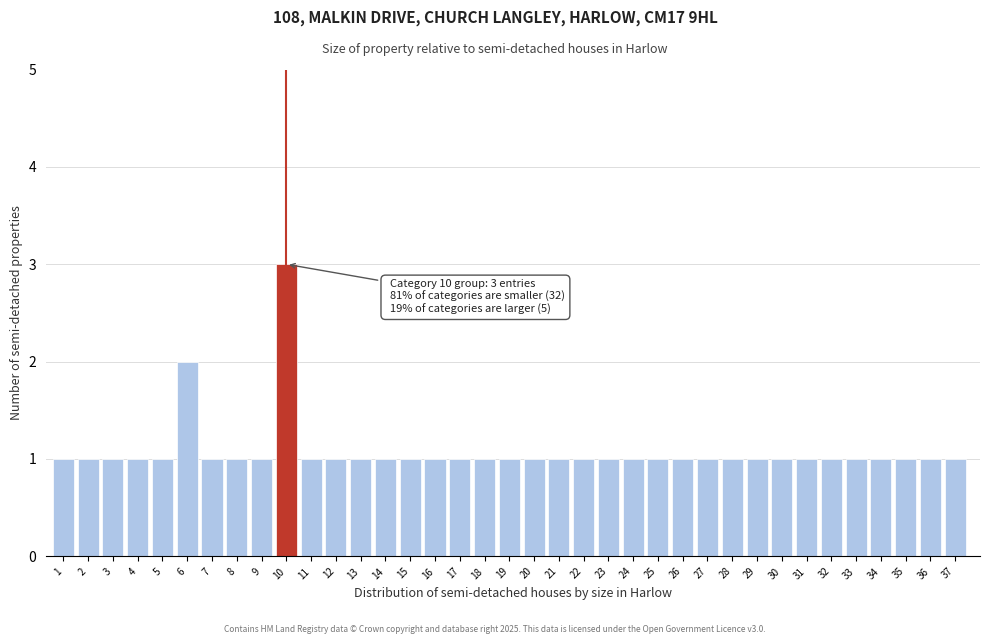

Which label corresponds to the largest value in the chart?

10